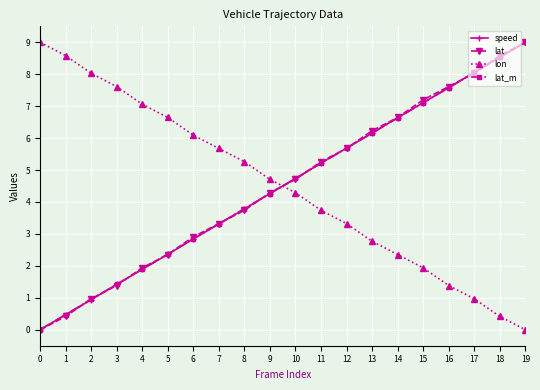

True or false: lat has more than 0 points higher than both neighbors.

False